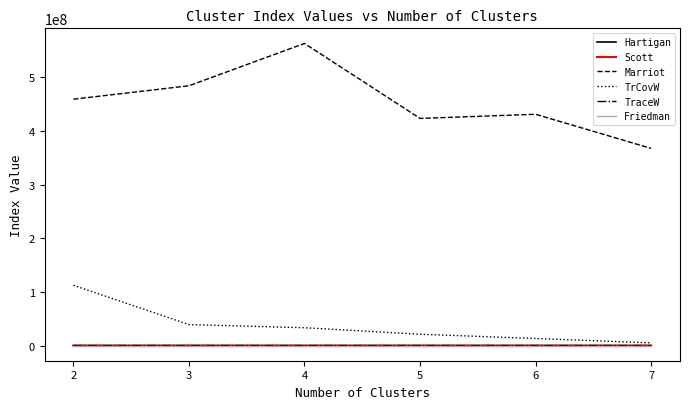

True or false: TraceW and Marriot cross at least once.

False